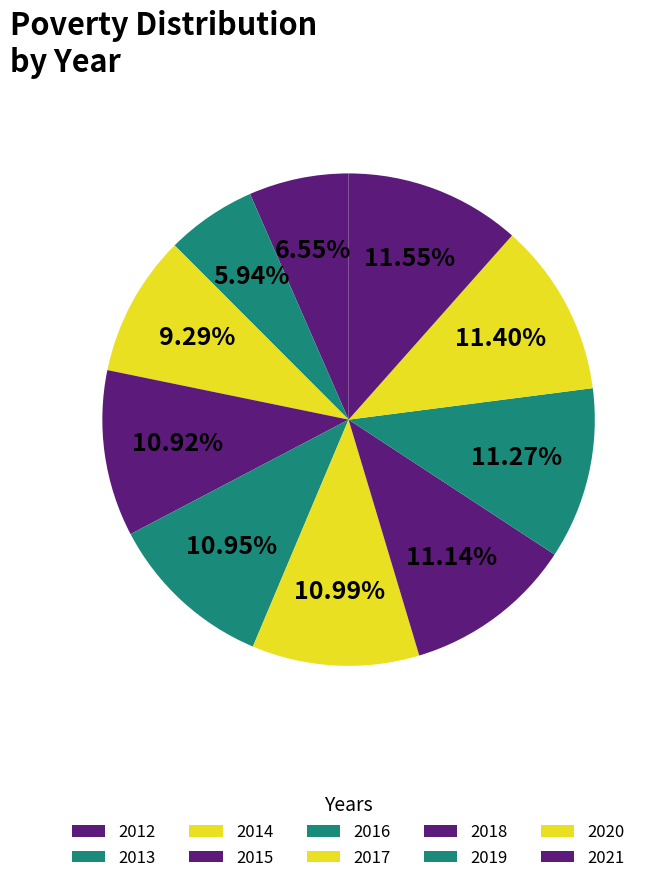

To the nearest percent, what percentage of the pie is 2013?

6%